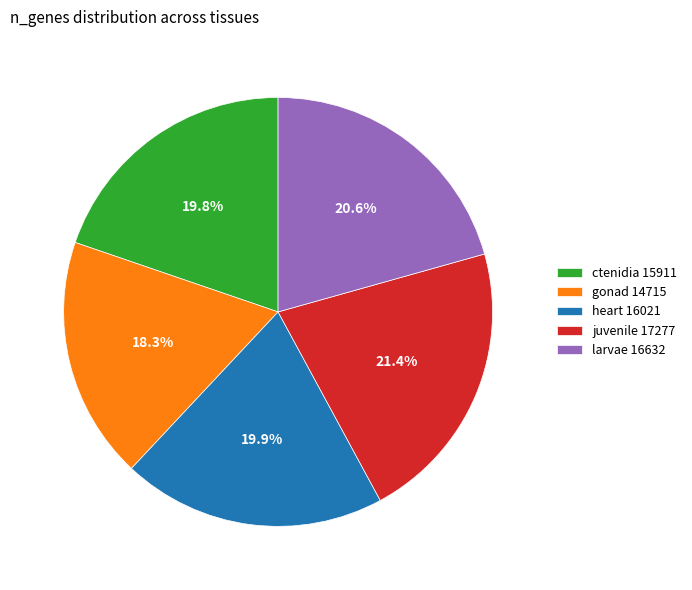

How many slices are in this pie chart?

5